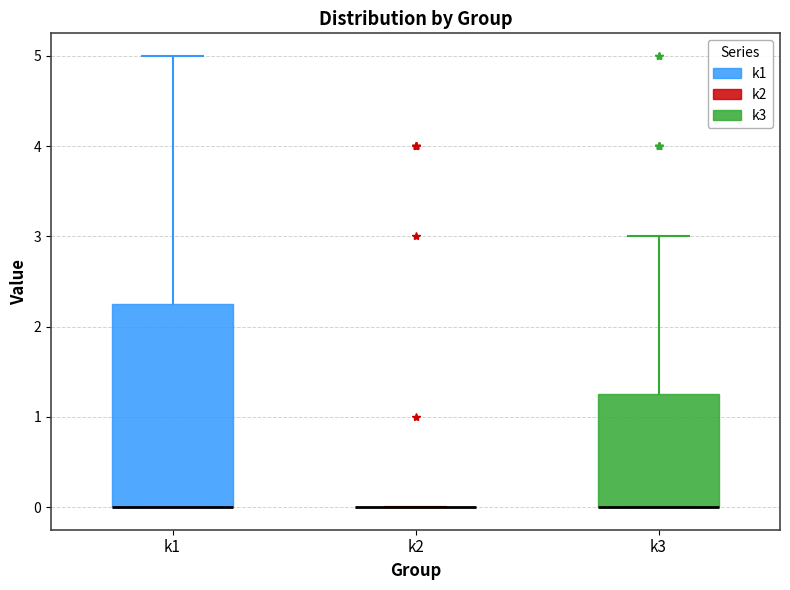

Where does the upper whisker of the box for k3 end on the y-axis? The values are not printed on the chart, so give them approximately, as read against the axis.

3.0